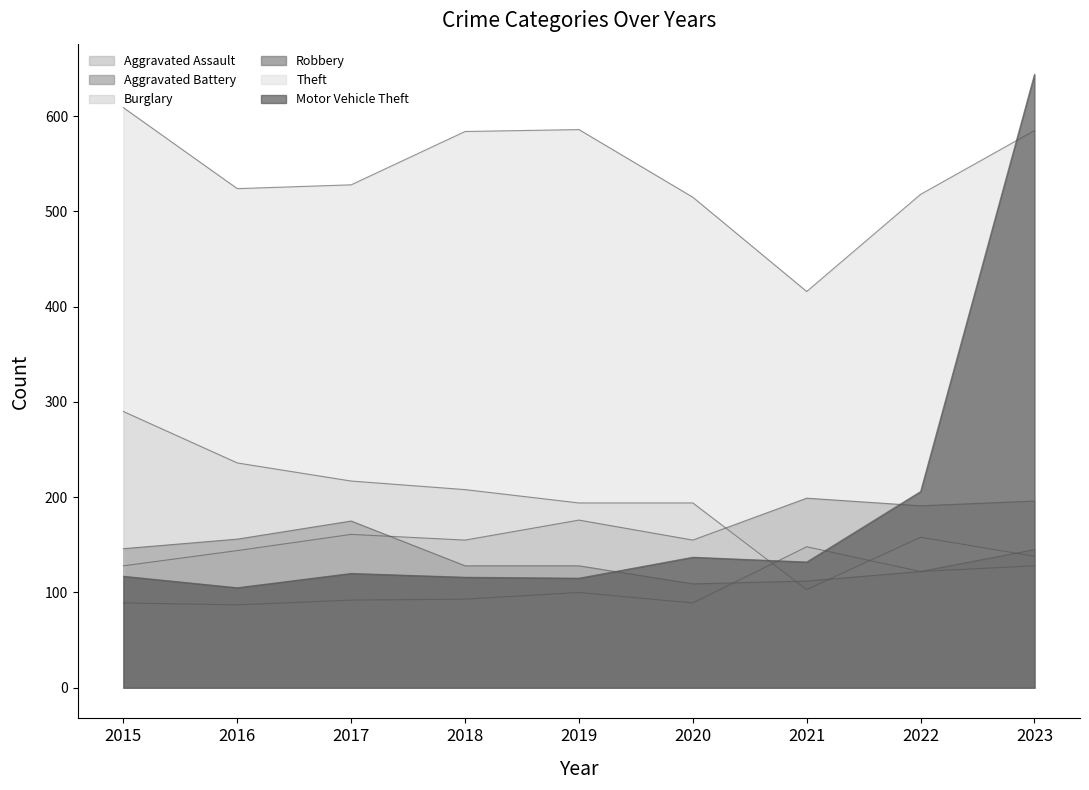

List the series in order of their peak value, lowest first.

Aggravated Assault, Robbery, Aggravated Battery, Burglary, Theft, Motor Vehicle Theft